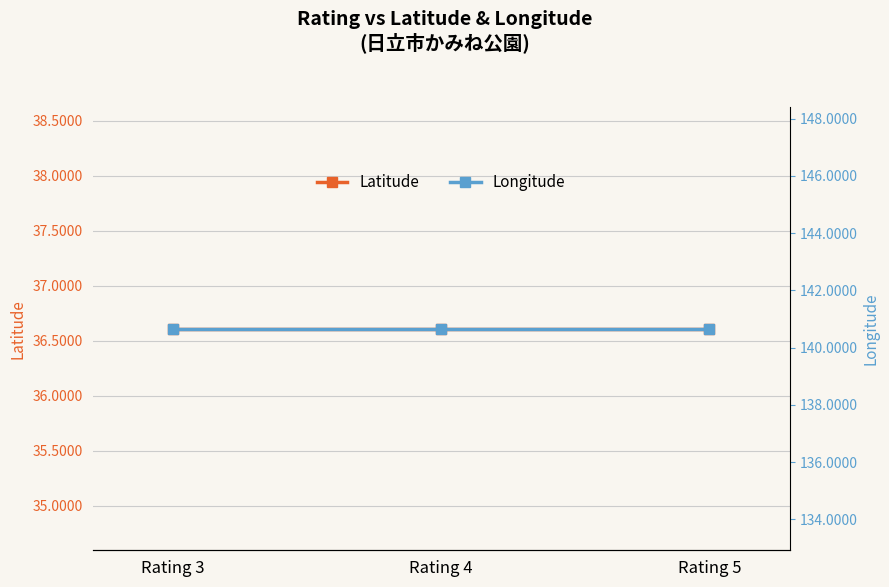

What is the sum of the Longitude values at Rating 4 and Rating 3?

281.3